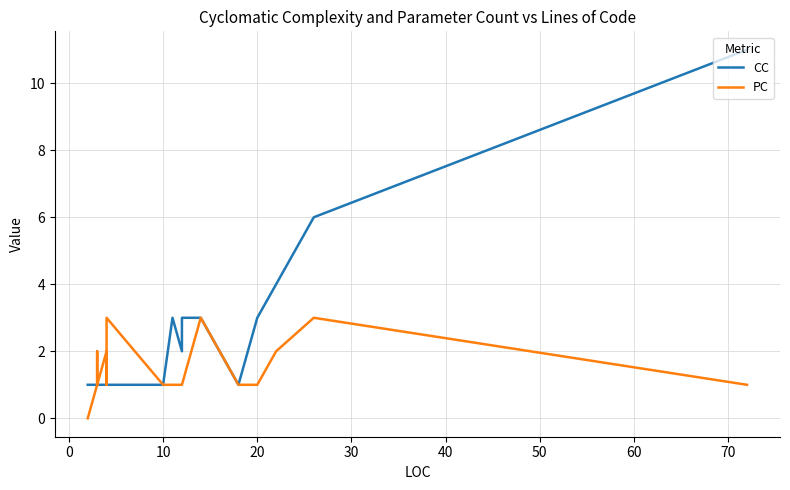

Count the number of categories in the chart.

22